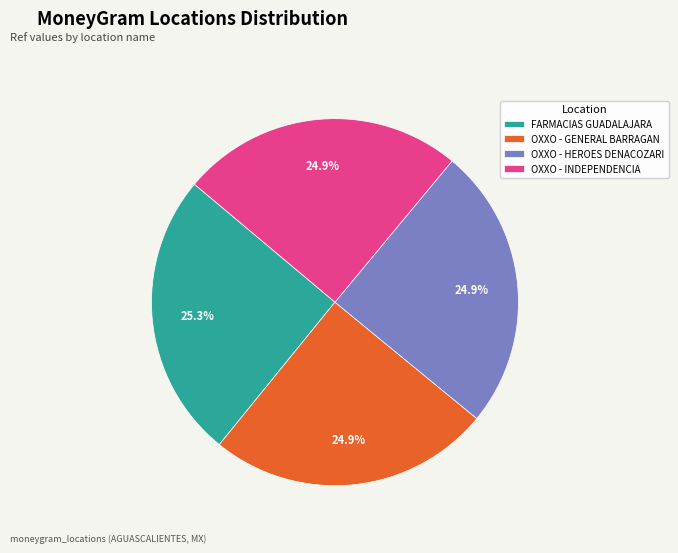

How many segments does this pie chart have?

4